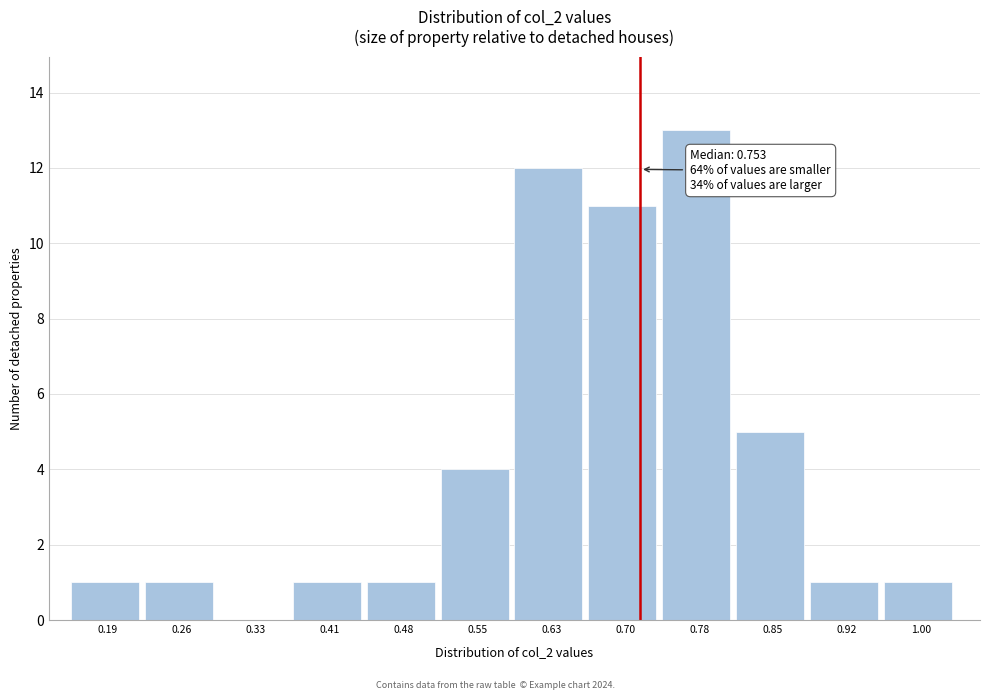

Reading left to right, extract all data points from this chart.

0.19=1	0.26=1	0.33=0	0.41=1	0.48=1	0.55=4	0.63=12	0.70=11	0.78=13	0.85=5	0.92=1	1.00=1